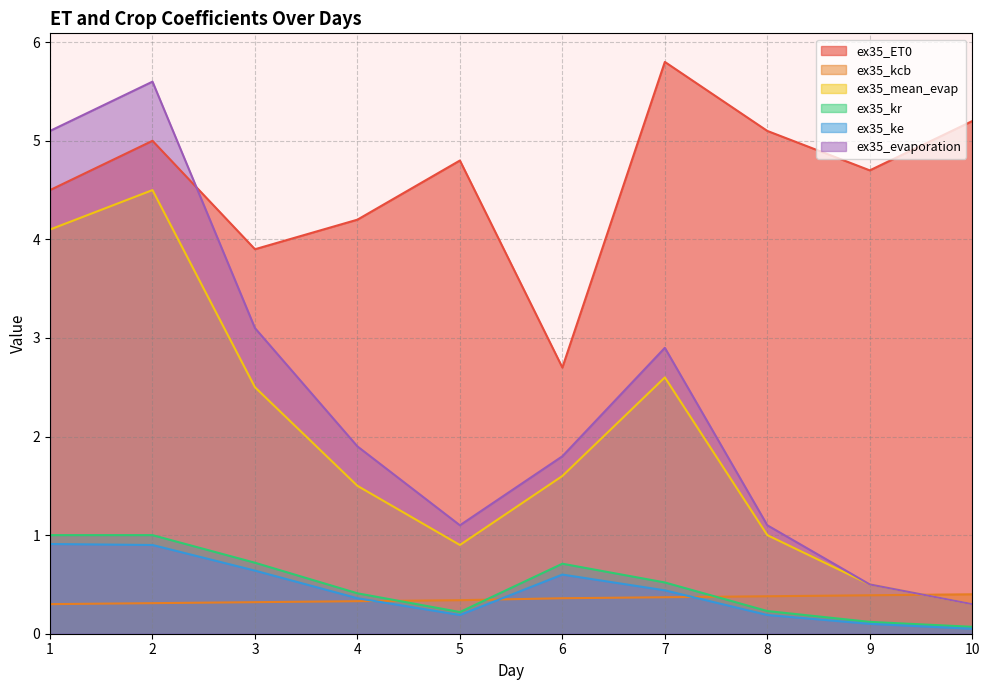

Does the chart have visible grid lines?

Yes